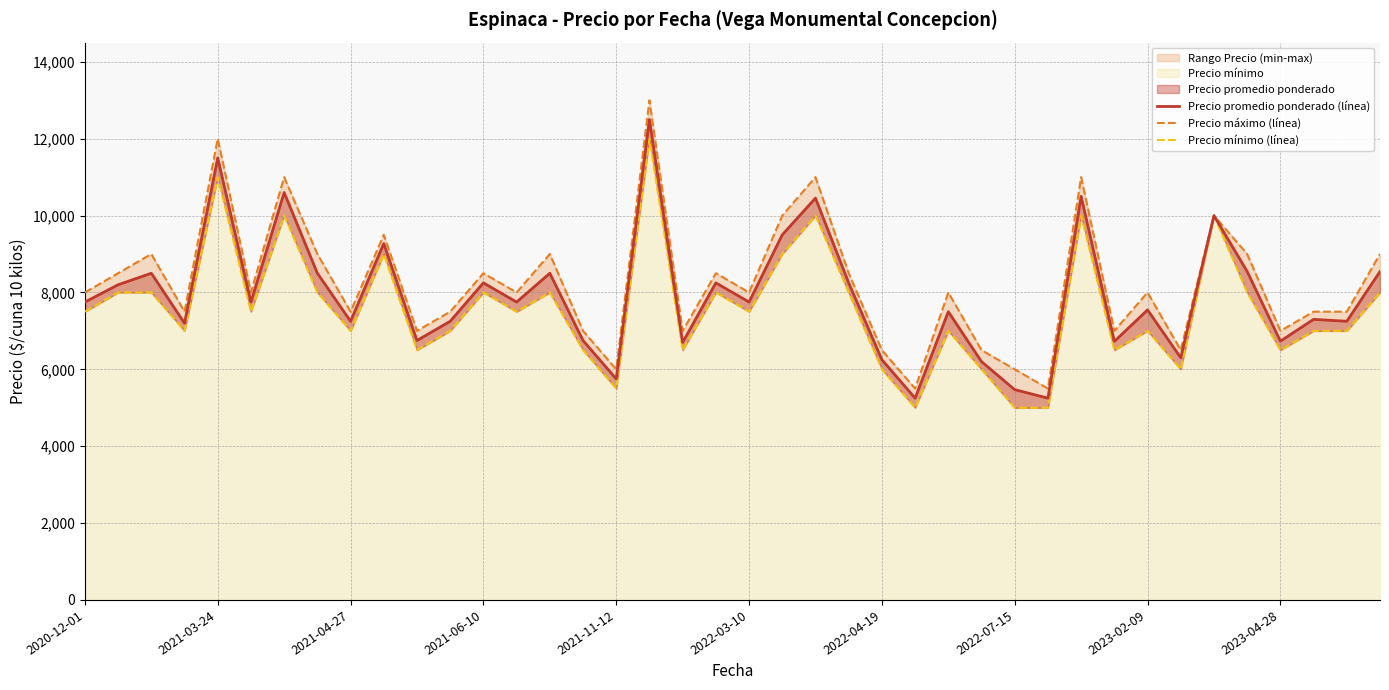

What is the sum of all Precio mínimo (línea) values?

303000